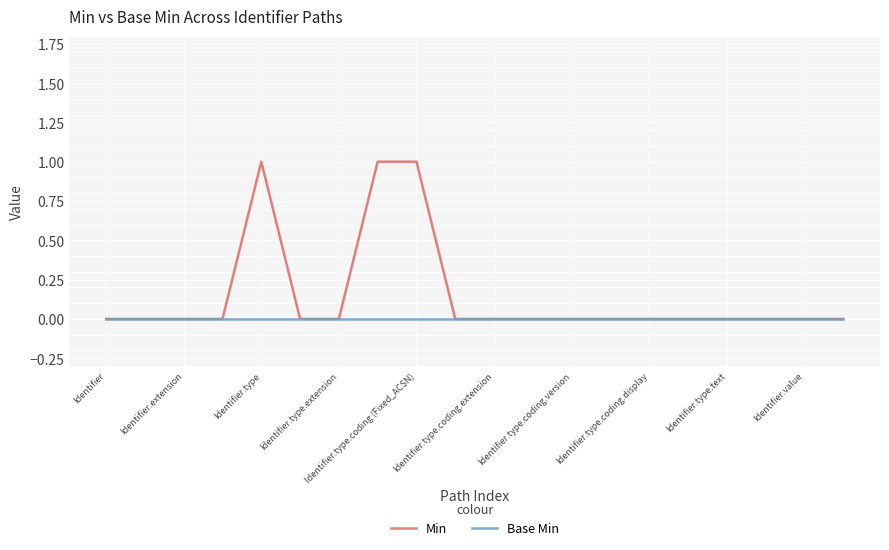

List the series in order of their overall mean, lowest first.

Base Min, Min